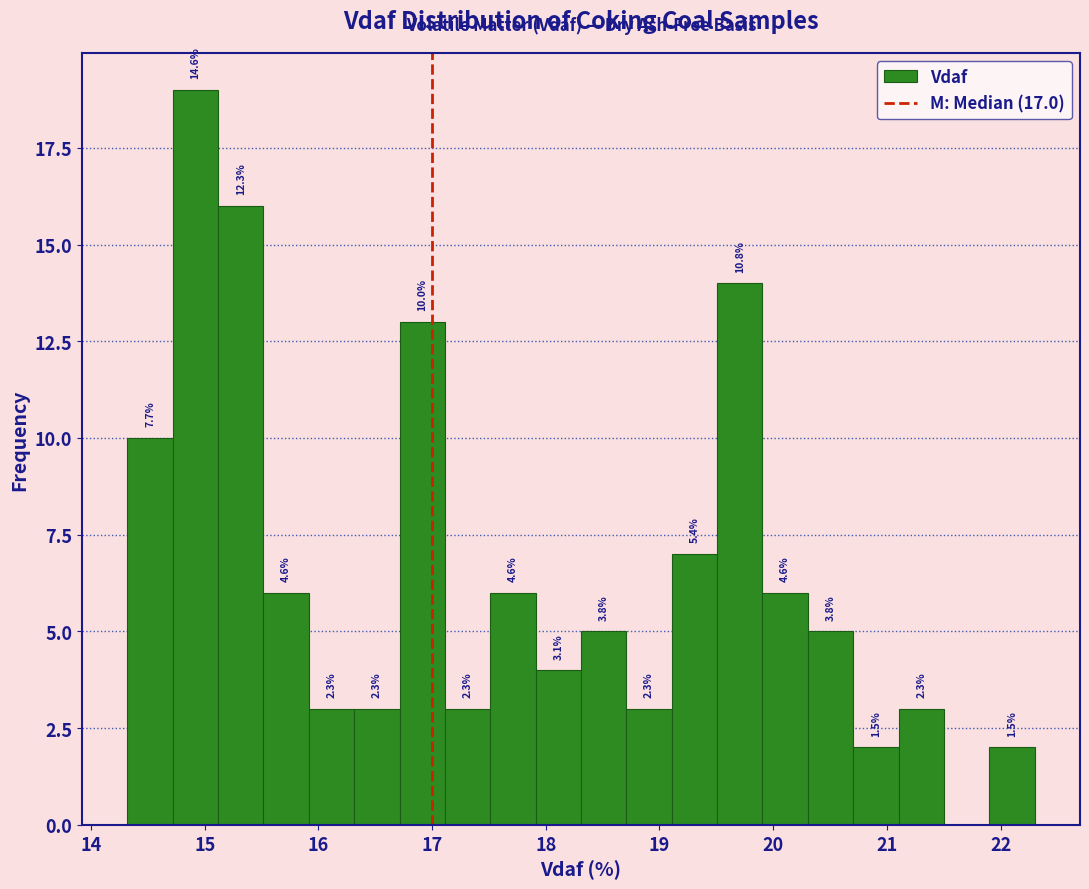

Read against the x-axis, roughly where is the centre of the tallest bar?

14.9